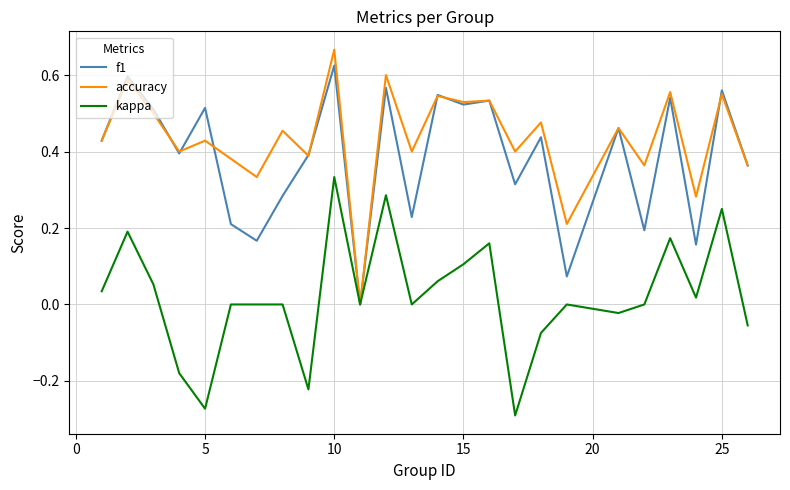

Which series has the largest total across all categories?

accuracy